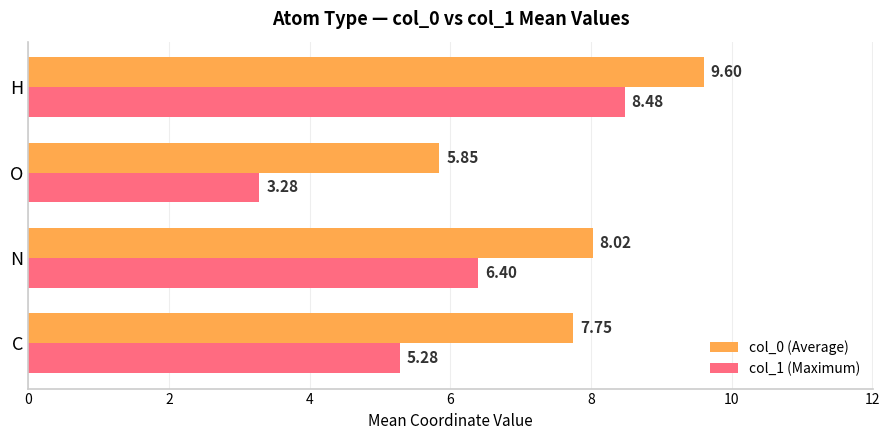

What is the difference between the highest and lowest values at N?

1.6